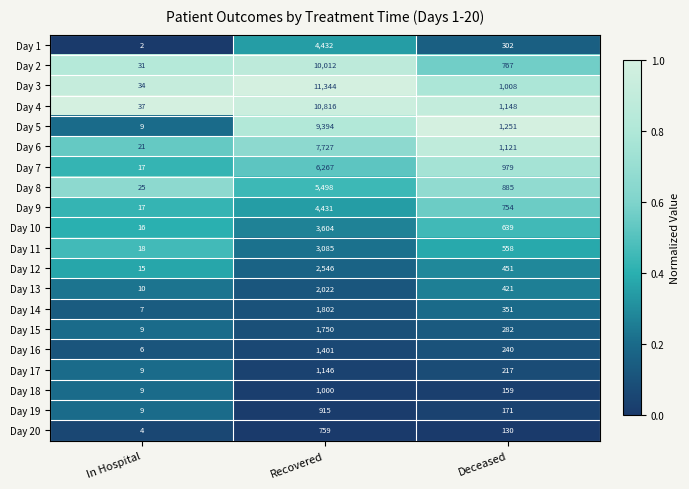

At Deceased, list the series in order from largest to smallest.

Day 5, Day 4, Day 6, Day 3, Day 7, Day 8, Day 2, Day 9, Day 10, Day 11, Day 12, Day 13, Day 14, Day 1, Day 15, Day 16, Day 17, Day 19, Day 18, Day 20